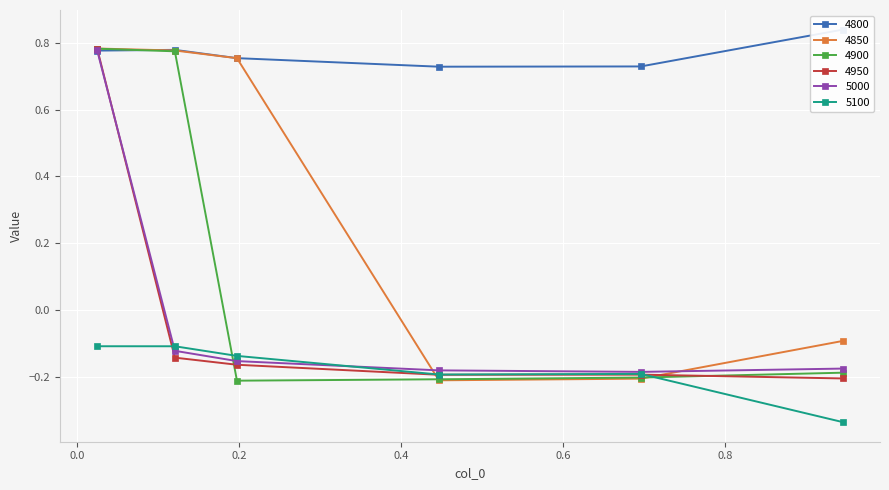

Which series changed the most between 0.4465753424657534 and 0.9452054794520548?

5100